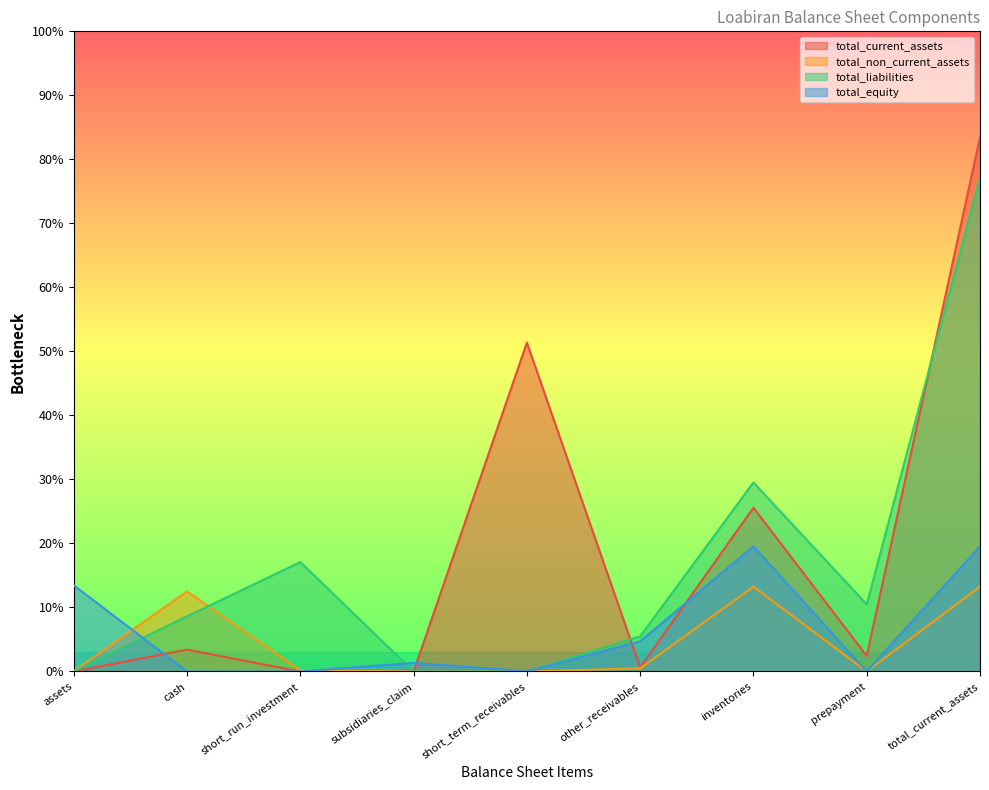

What are all the series names shown in the legend?

total_current_assets, total_non_current_assets, total_liabilities, total_equity